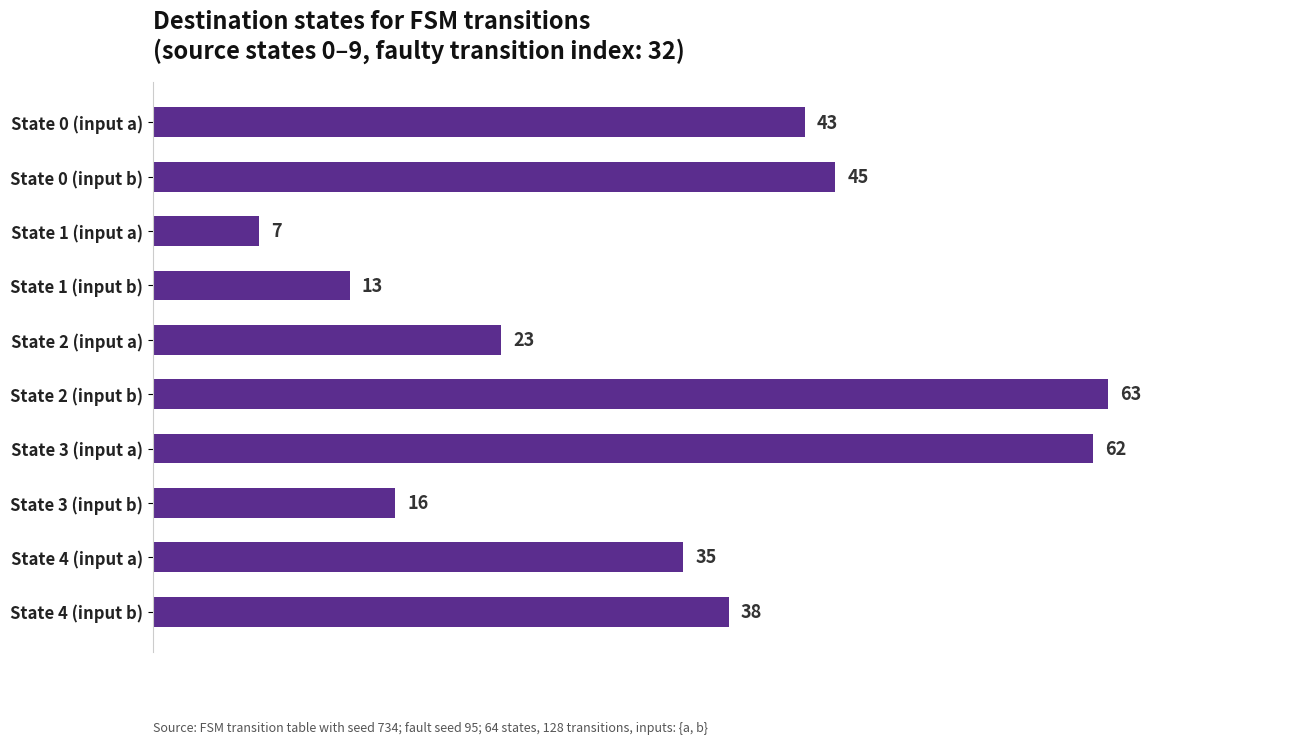

Reading bottom to top, list all the values displayed in this chart.

State 4 (input b)=38	State 4 (input a)=35	State 3 (input b)=16	State 3 (input a)=62	State 2 (input b)=63	State 2 (input a)=23	State 1 (input b)=13	State 1 (input a)=7	State 0 (input b)=45	State 0 (input a)=43